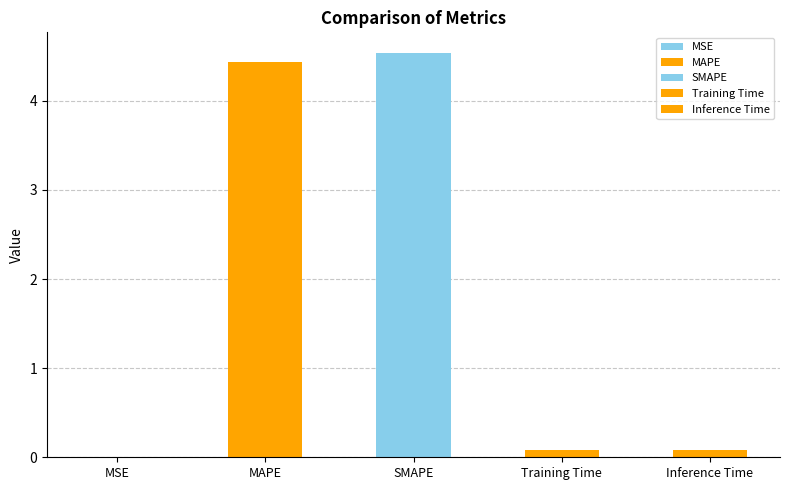

What is the change in value from MSE to SMAPE?

+4.5